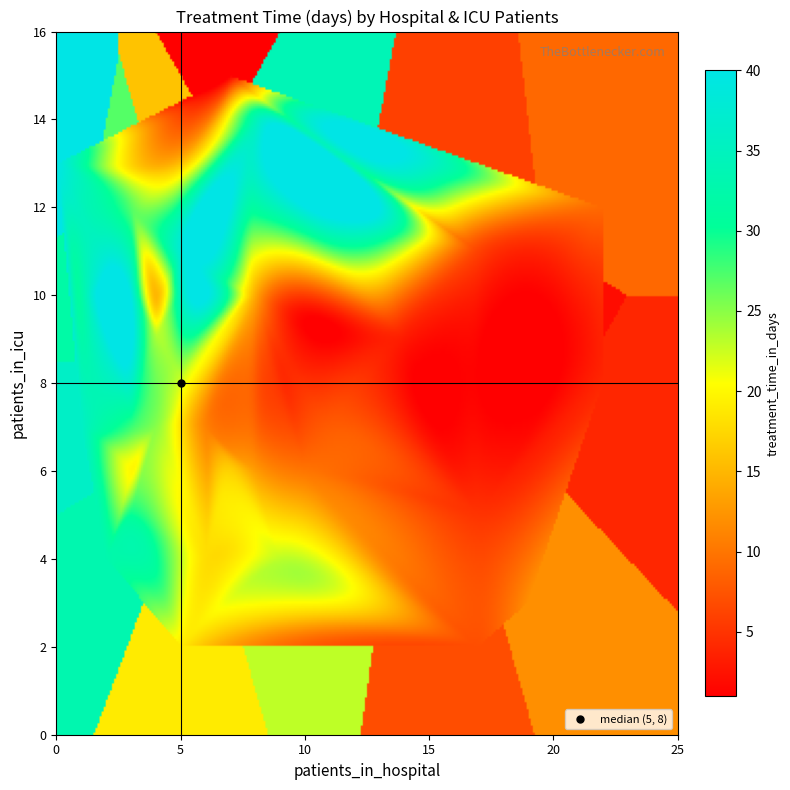

At how many categories does at least one series exceed 1?

3